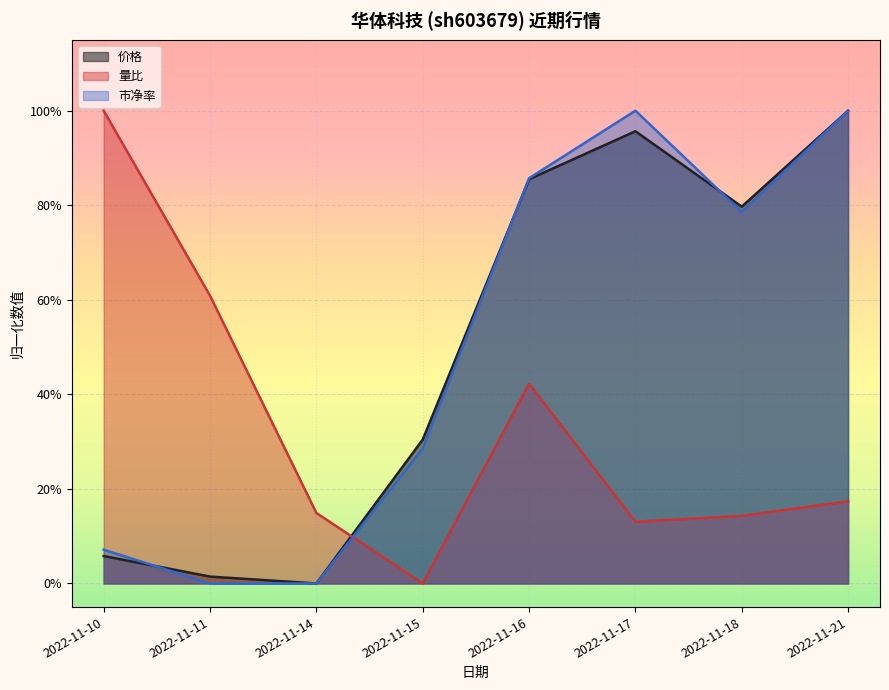

What are all the series names shown in the legend?

价格, 量比, 市净率